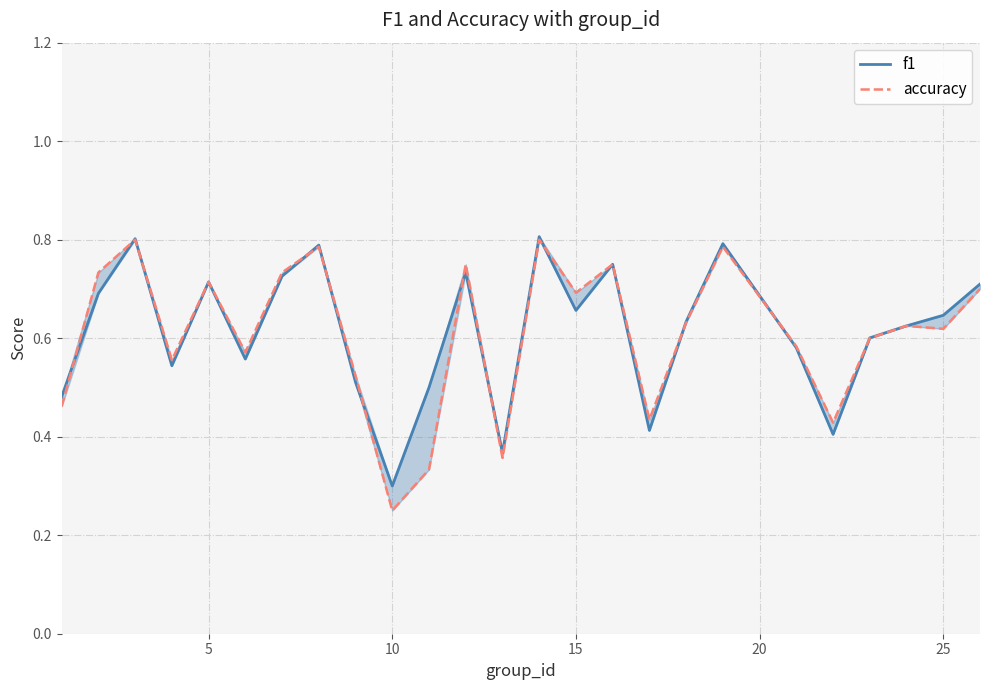

What is the value of the accuracy point at the 10th from the left?

0.2